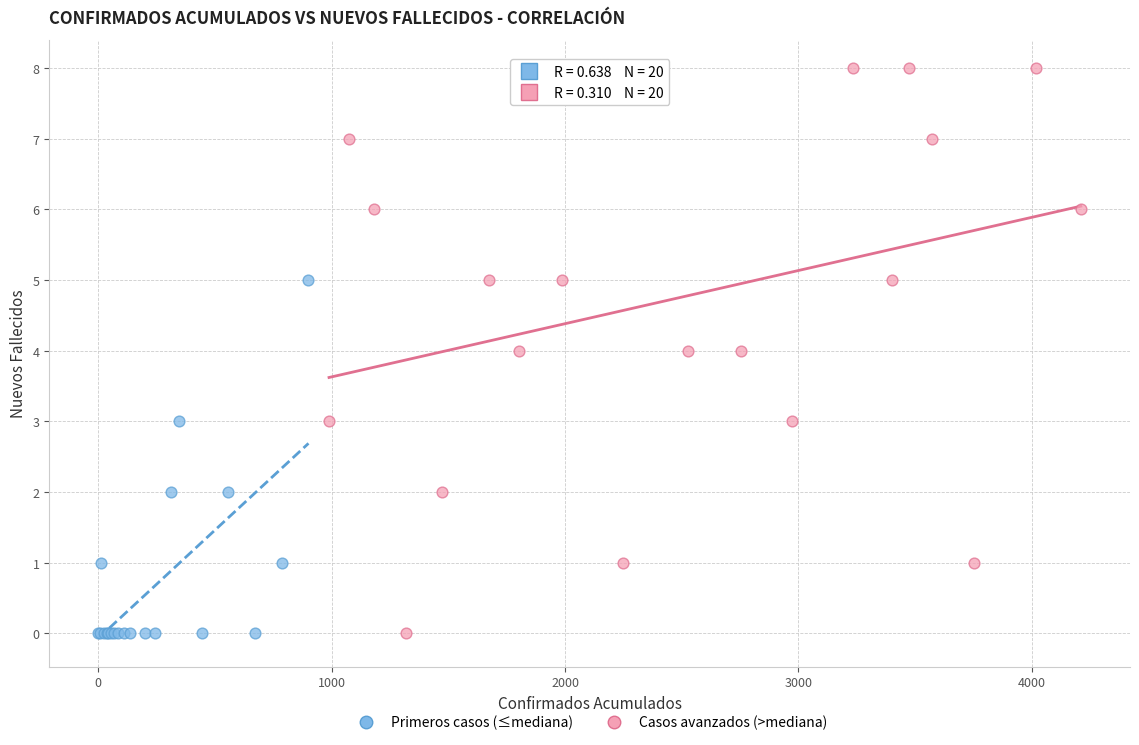

Which series reaches the maximum Y coordinate?

Casos avanzados (>mediana)